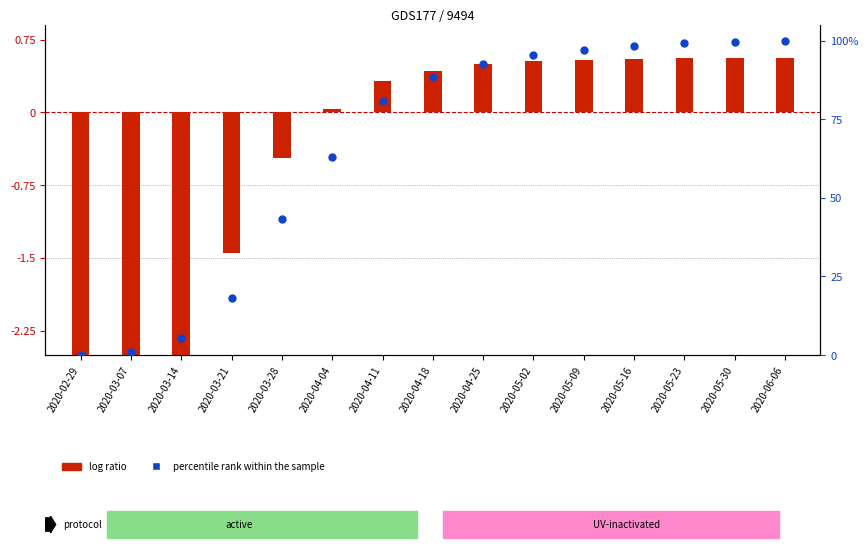

What are all the series names shown in the legend?

log ratio, percentile rank within the sample